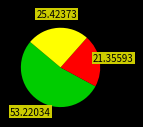

Is there a majority slice in this chart?

Yes